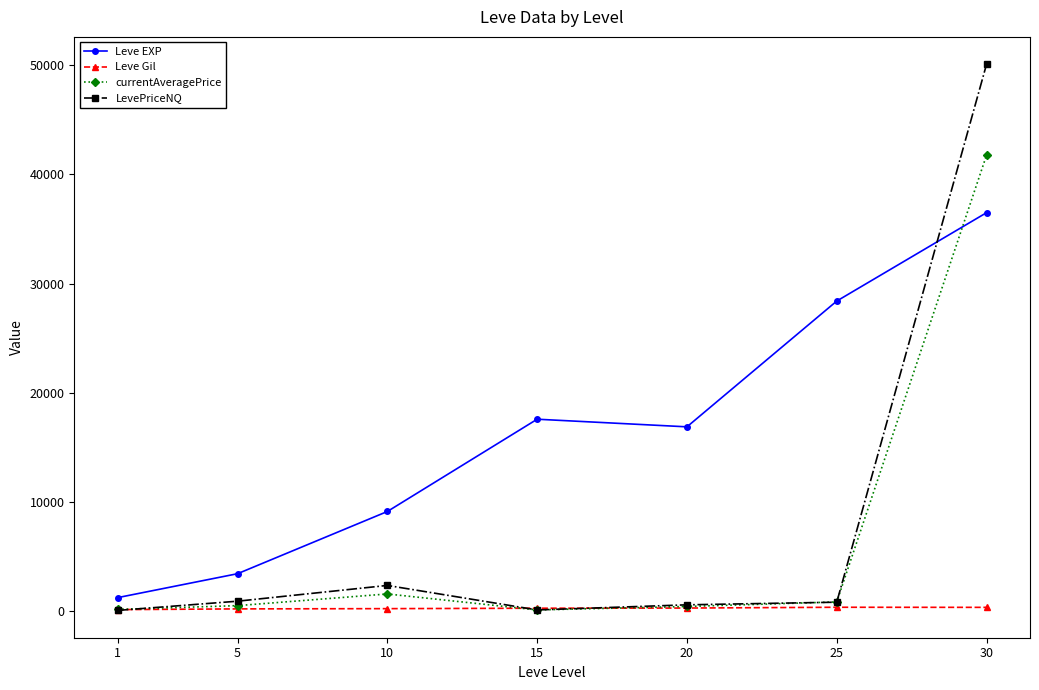

What is the difference between the highest and lowest values at 5?

3225.0